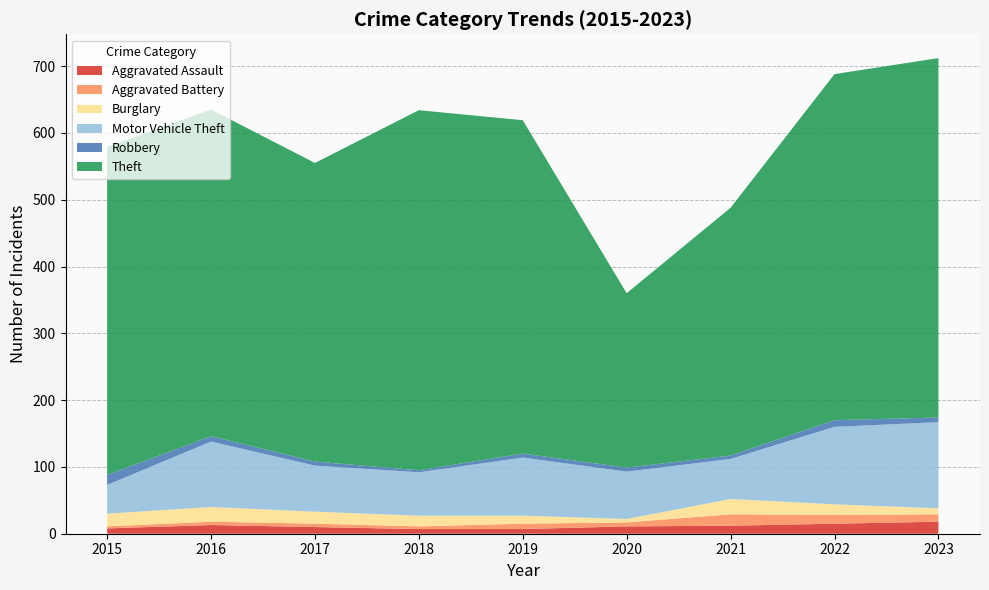

Reading left to right, what are all the values shown in this chart?

Aggravated Assault: 2015=8	2016=13	2017=10	2018=7	2019=7	2020=11	2021=12	2022=15	2023=18
Aggravated Battery: 2015=3	2016=5	2017=5	2018=4	2019=8	2020=6	2021=17	2022=13	2023=11
Burglary: 2015=19	2016=22	2017=18	2018=16	2019=12	2020=5	2021=23	2022=16	2023=9
Motor Vehicle Theft: 2015=43	2016=98	2017=69	2018=65	2019=87	2020=71	2021=60	2022=116	2023=129
Robbery: 2015=15	2016=8	2017=6	2018=3	2019=6	2020=6	2021=5	2022=10	2023=7
Theft: 2015=491	2016=489	2017=447	2018=539	2019=499	2020=261	2021=371	2022=518	2023=538